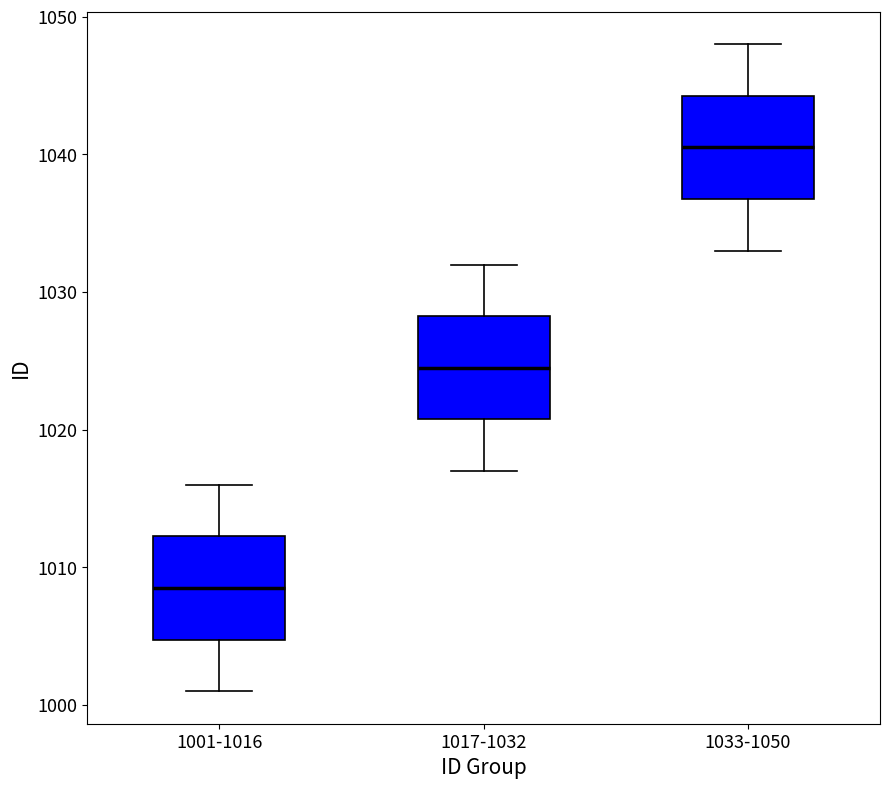

Reading left to right, transcribe this box plot: for each box, give where its median line is, the range the box spans, and where its two whiskers end, as read against the y-axis. The values are not printed on the chart, so give them approximately, as read against the axis.

1001-1016: median 1009, box 1005 to 1012, whiskers 1001 to 1016
1017-1032: median 1025, box 1021 to 1028, whiskers 1017 to 1032
1033-1050: median 1041, box 1037 to 1044, whiskers 1033 to 1048